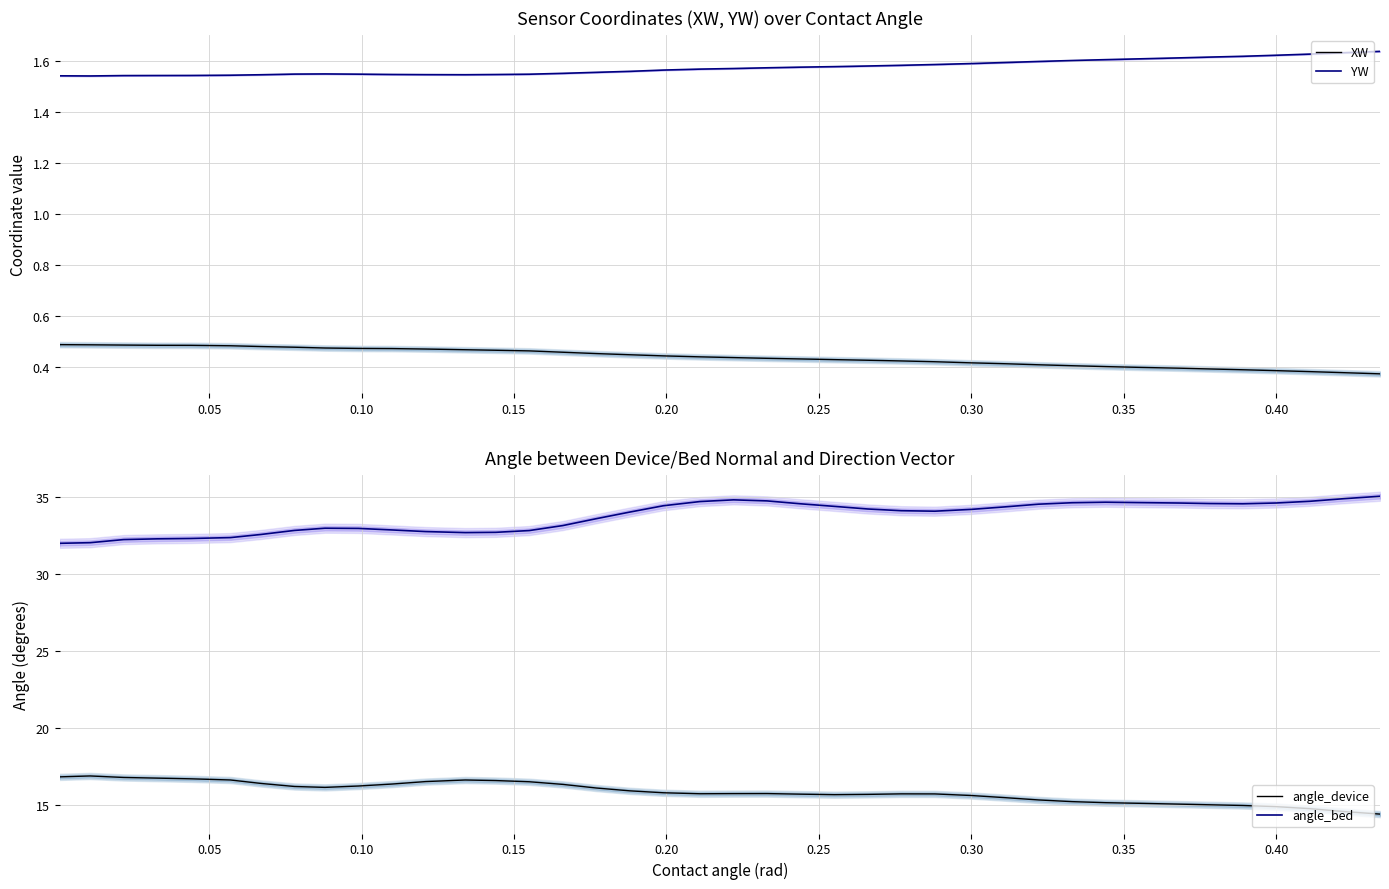

True or false: XW and YW cross at least once.

False